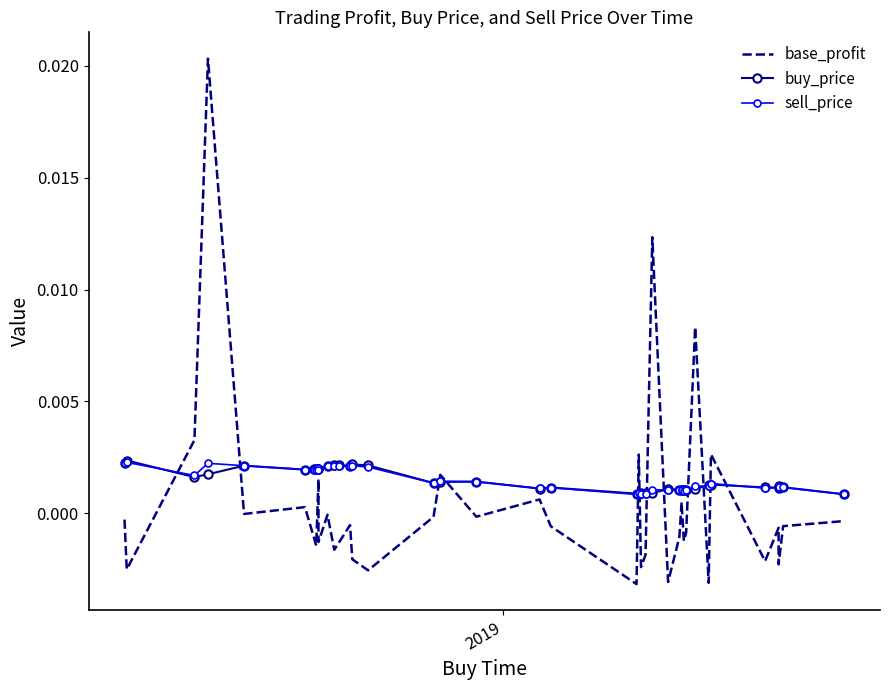

How many interior local peaks does the base_profit series have?

13